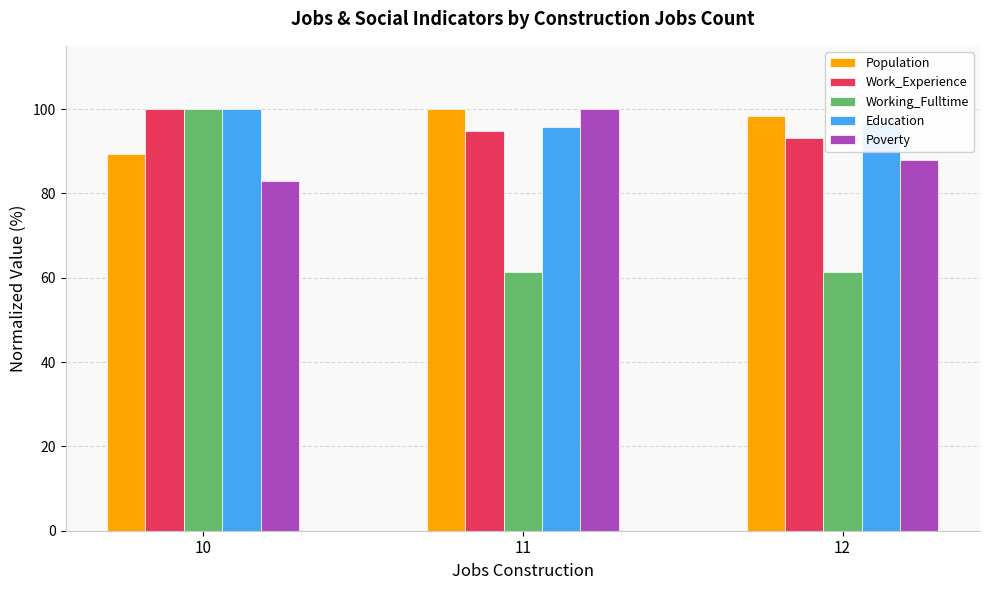

What is the value of the Working_Fulltime bar at the 3rd from the left?

61.4